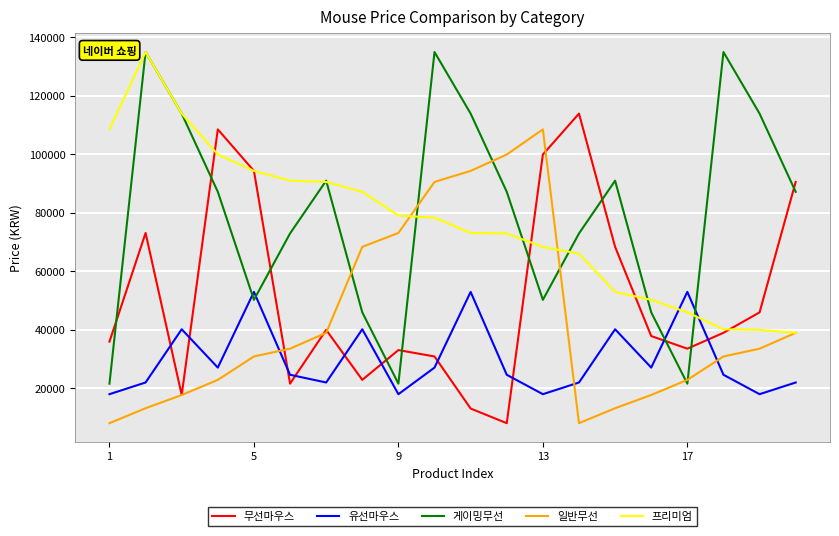

What is the smallest value displayed?

7980